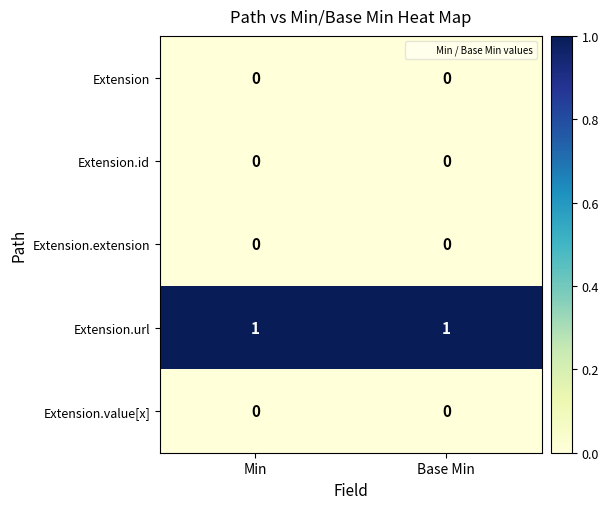

At how many categories does at least one series exceed 0?

2